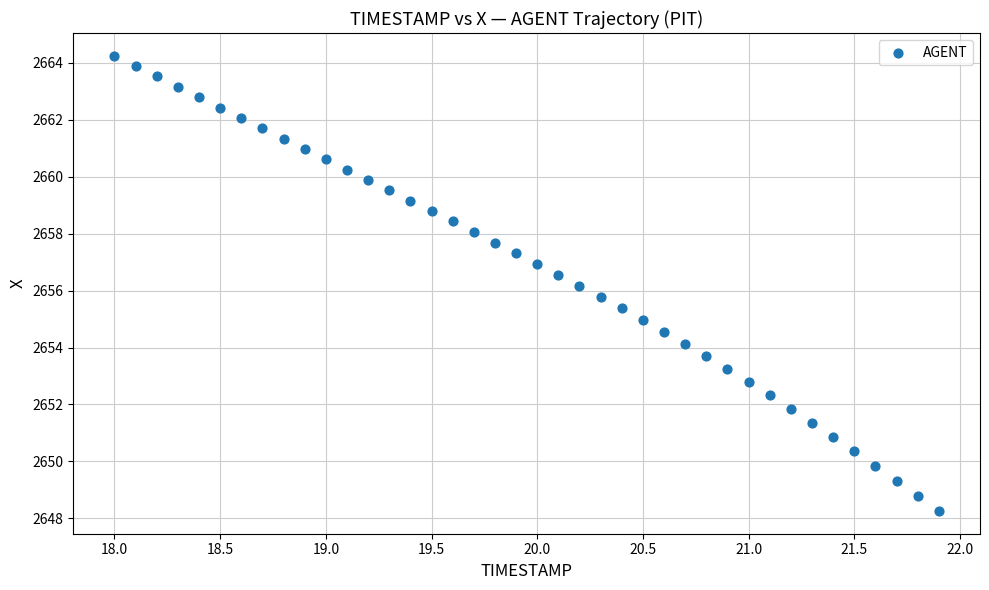

What is the range of X values (max minus min)?

3.9